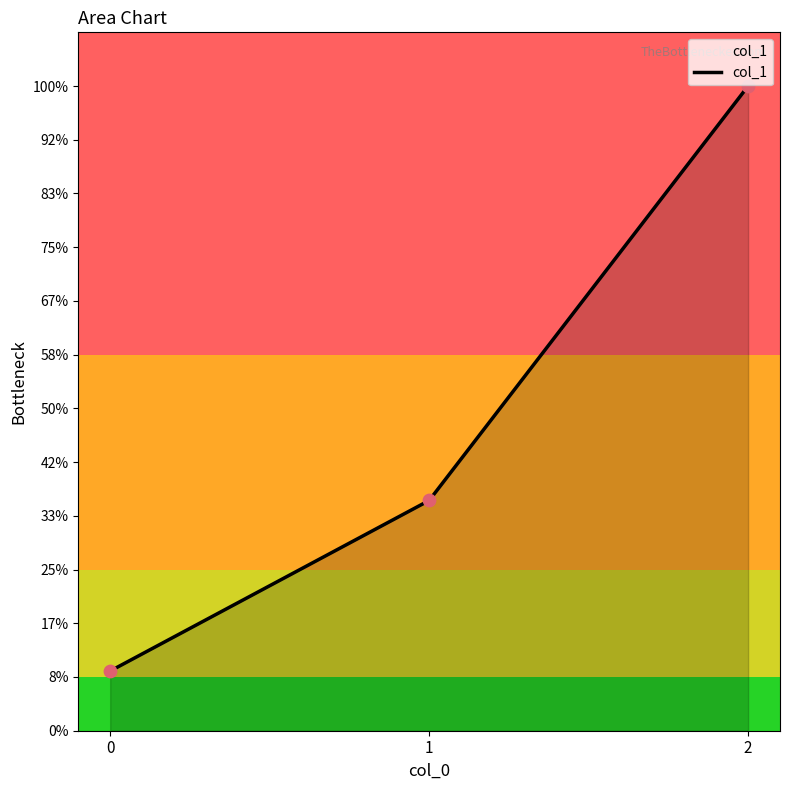

What is the change in value from 0 to 1?

+317.5